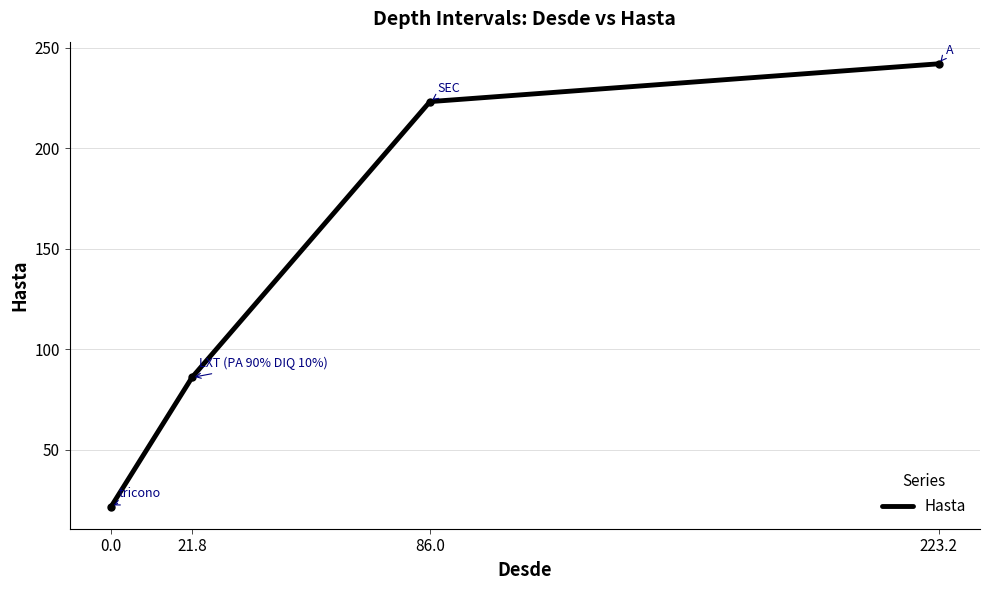

Reading left to right, extract all data points from this chart.

0.0=21.8	21.8=86.0	86.0=223.2	223.2=242.0